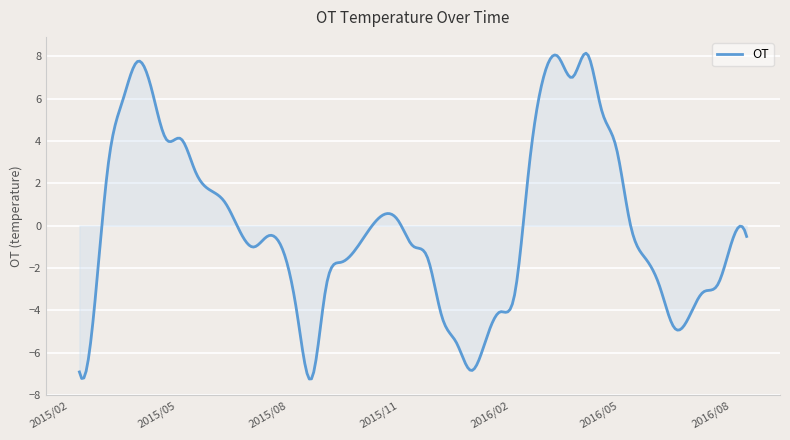

What is the difference between the maximum and minimum values?

15.4